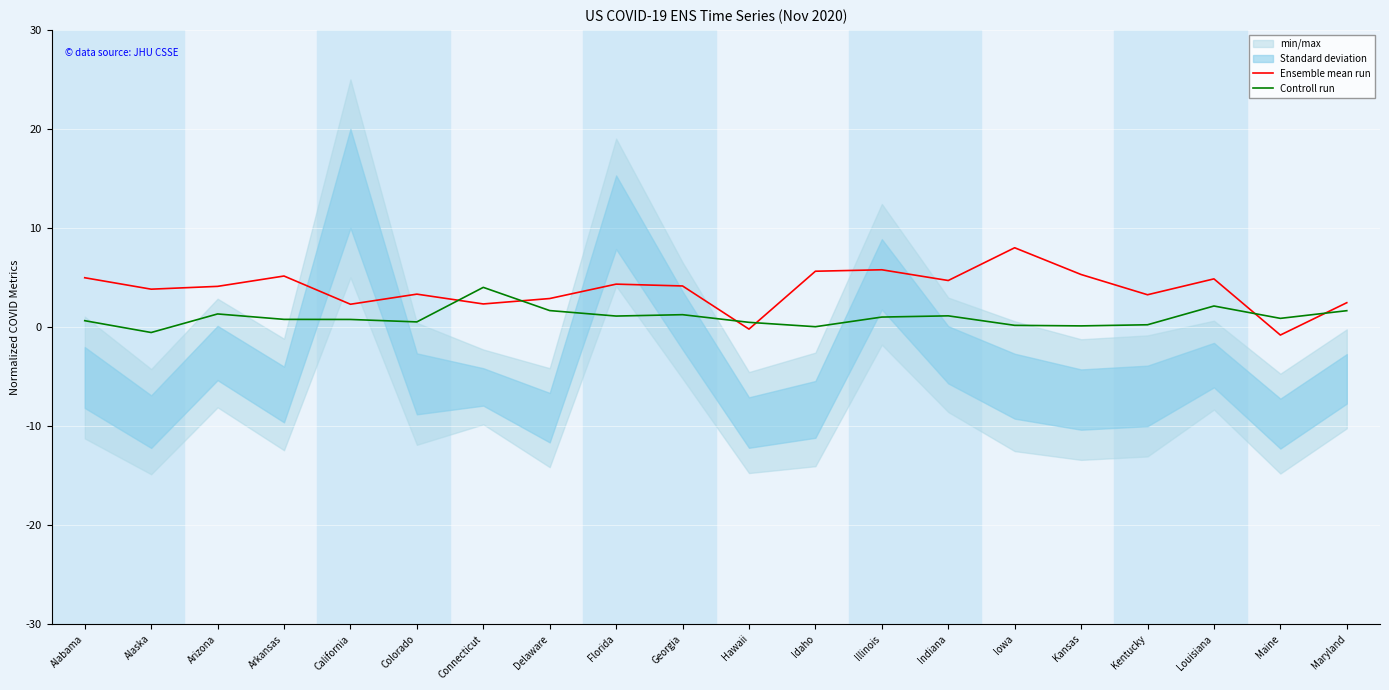

What is the label of the 6th point from the left?

Colorado